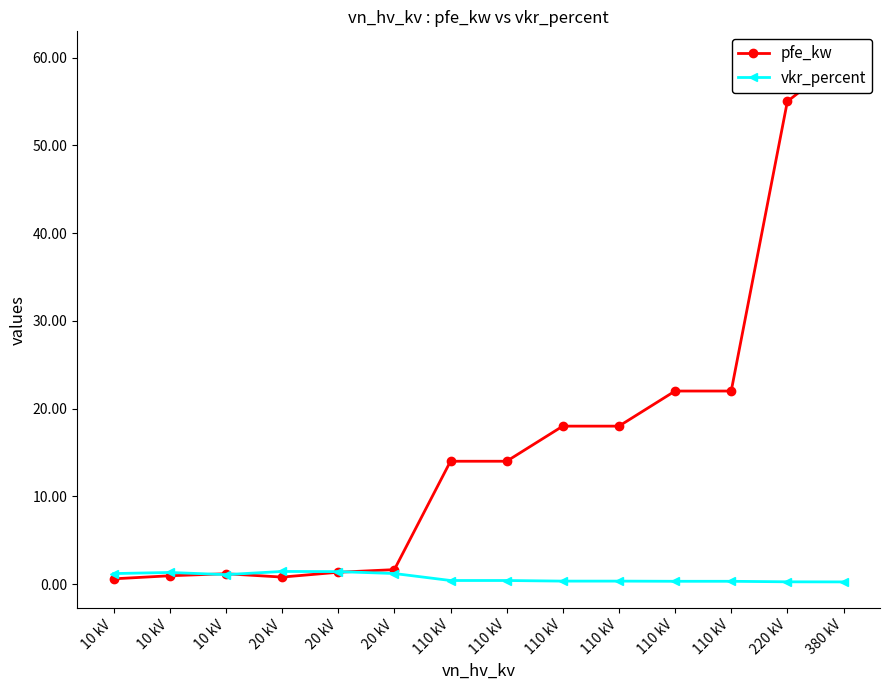

What is the label of the 12th point from the left?

110 kV